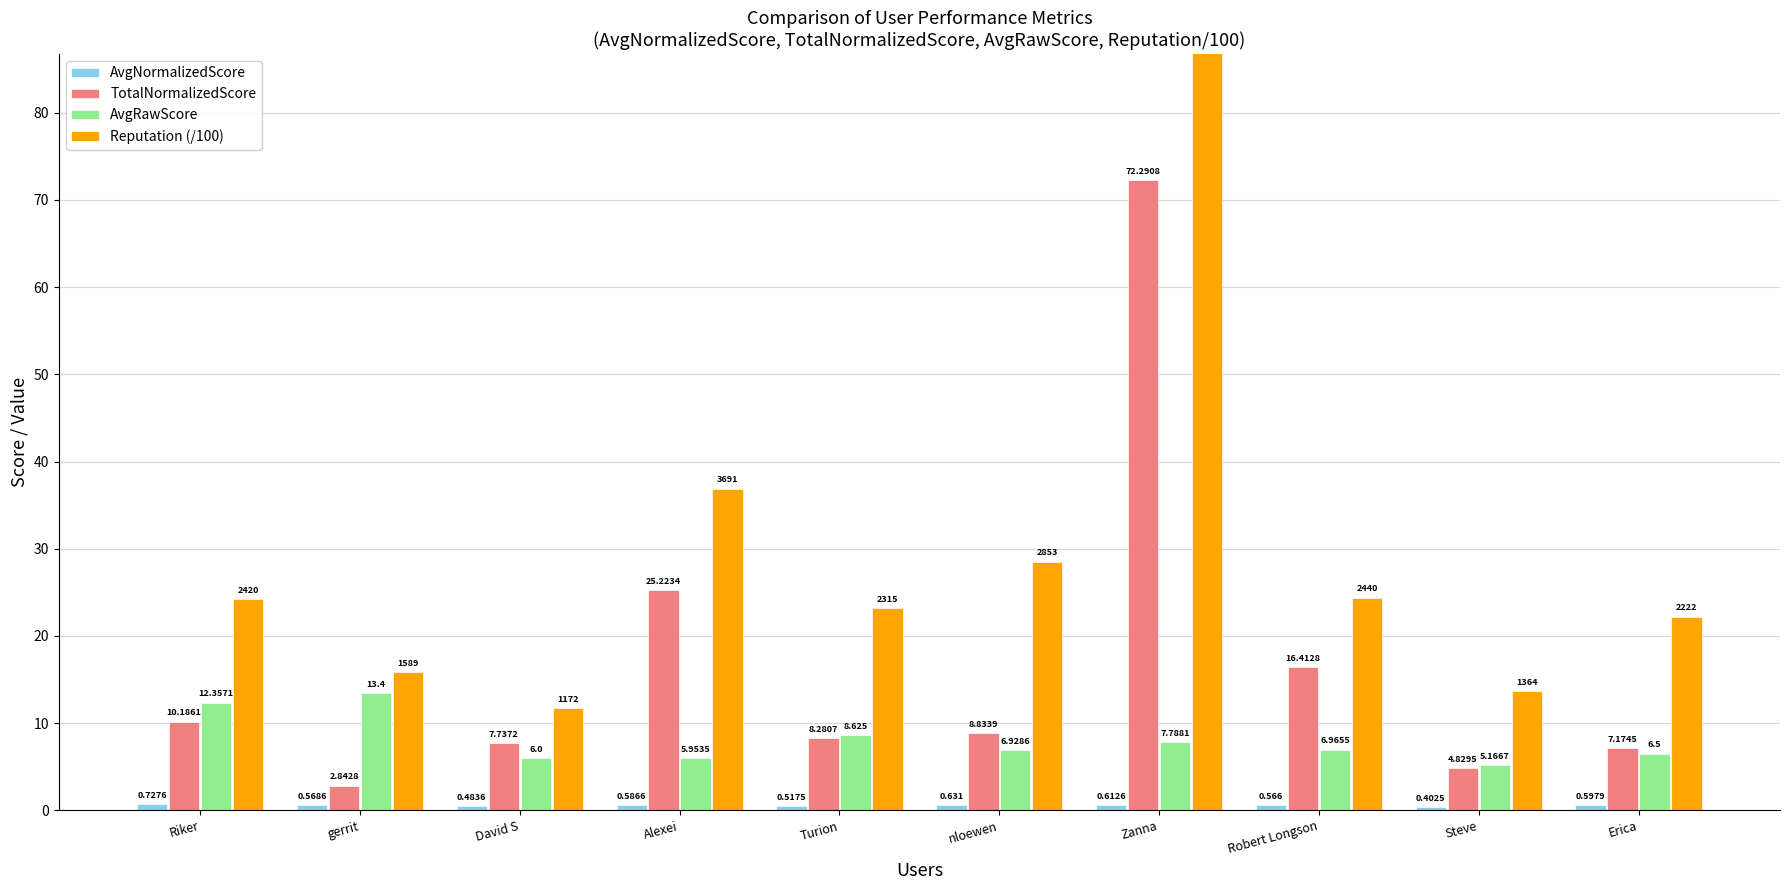

At which label is Reputation (/100) closest to 65?

Alexei